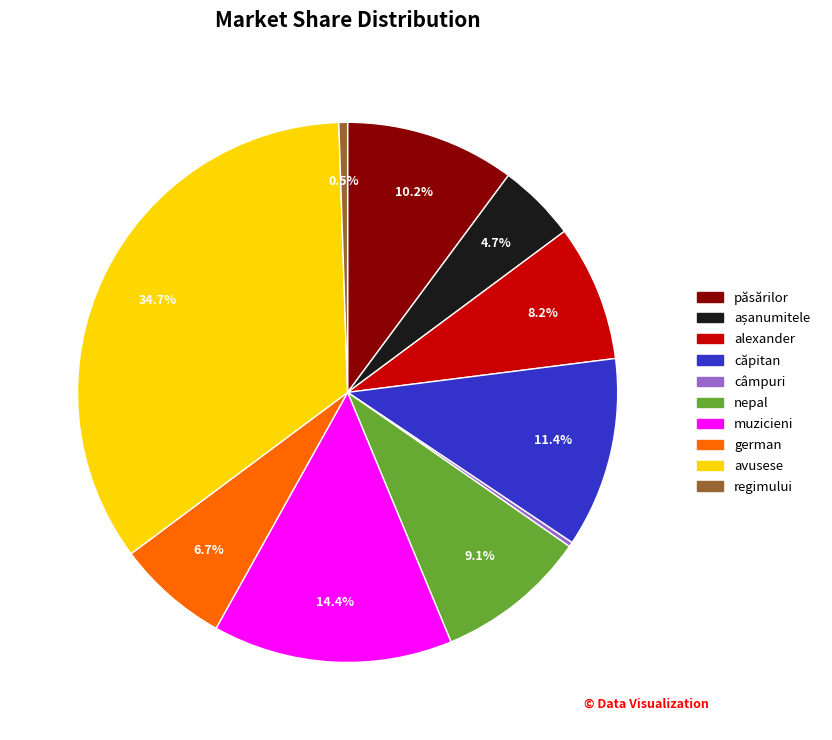

How many slices are in this pie chart?

10